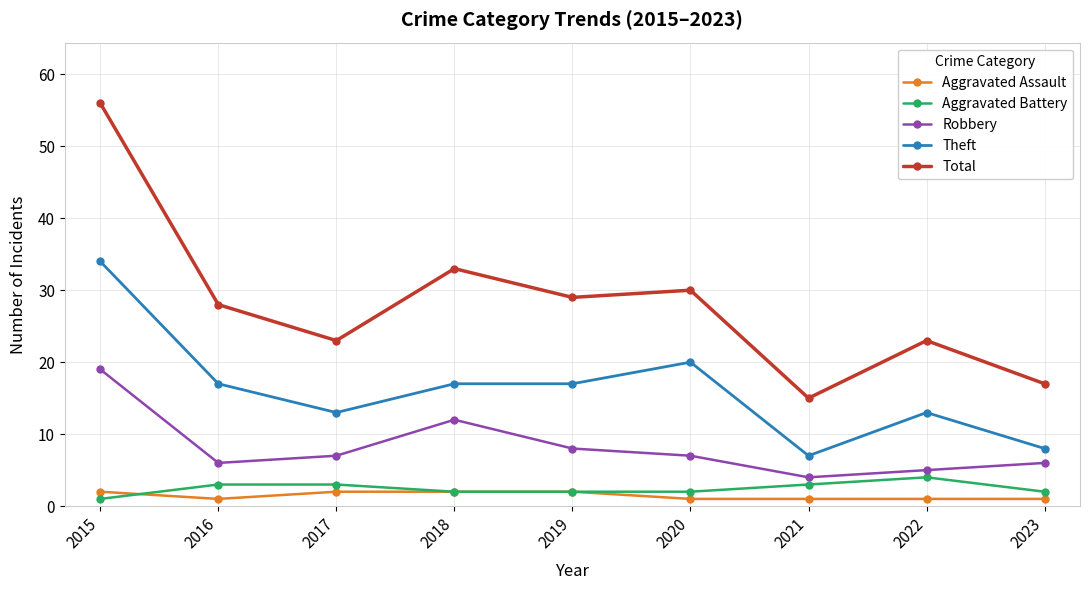

The Aggravated Battery series shows 3 at 2017. True or false?

True